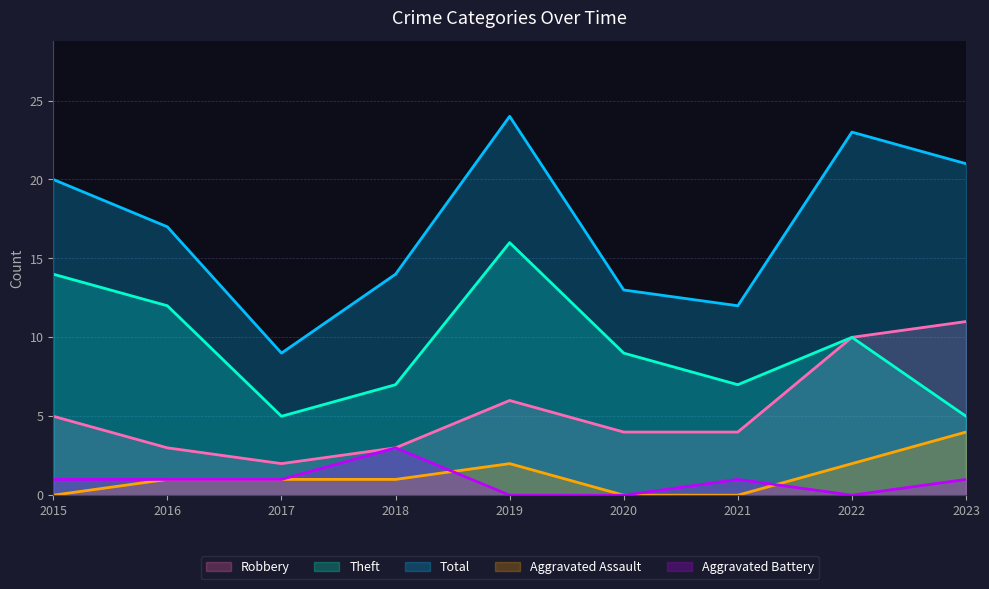

What is the highest value of the Robbery series?

11